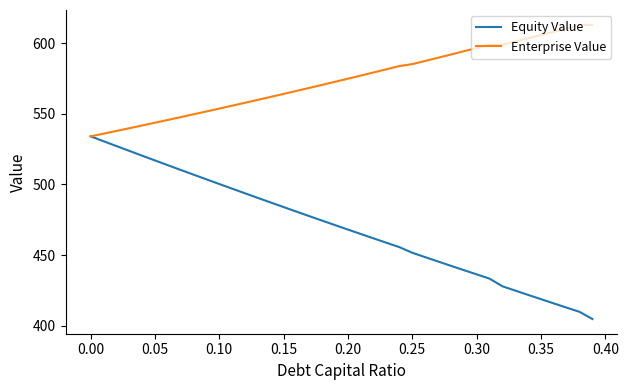

Which series has the widest spread of values?

Equity Value